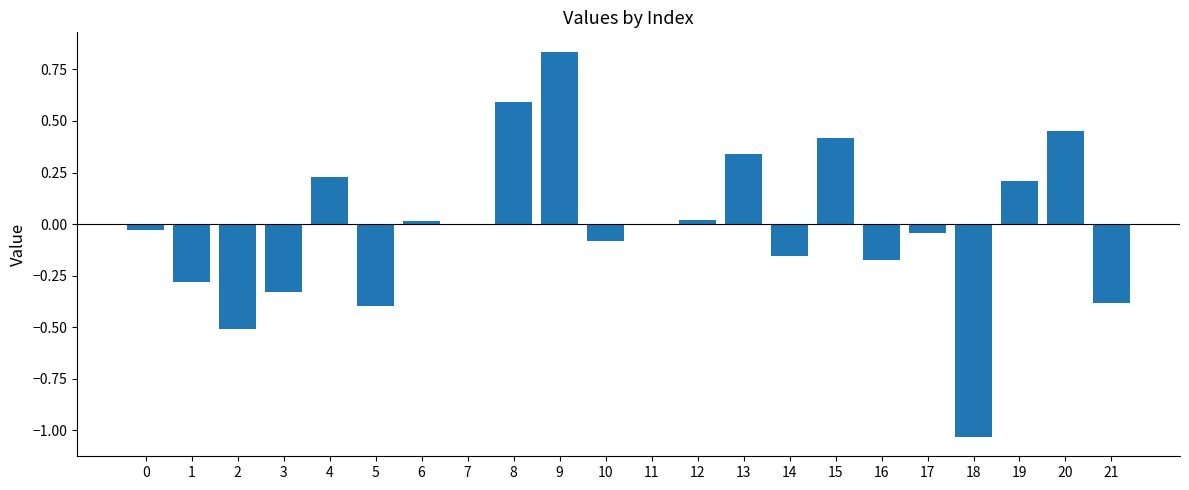

What is the approximate value at 8?

0.6